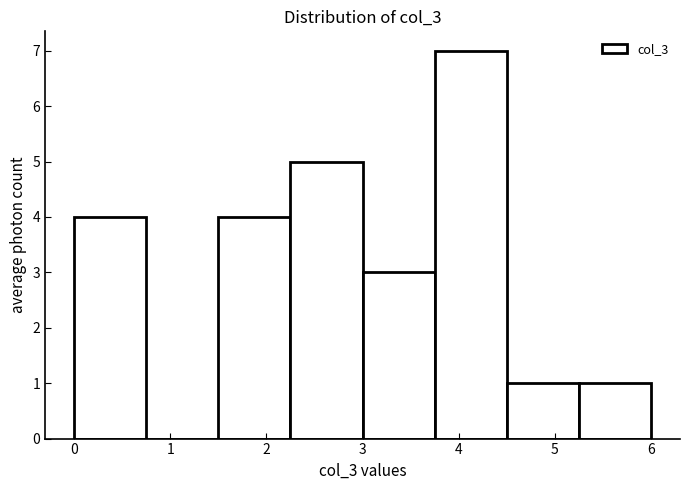

Reading left to right, list every bar in this chart as the range it spans on the x-axis followed by its height. Neither the bar edges nor the heights are printed on the chart, so give them approximately, as read against the axes.

0.00 to 0.75: 4
0.75 to 1.50: 0
1.50 to 2.25: 4
2.25 to 3.00: 5
3.00 to 3.75: 3
3.75 to 4.50: 7
4.50 to 5.25: 1
5.25 to 6.00: 1